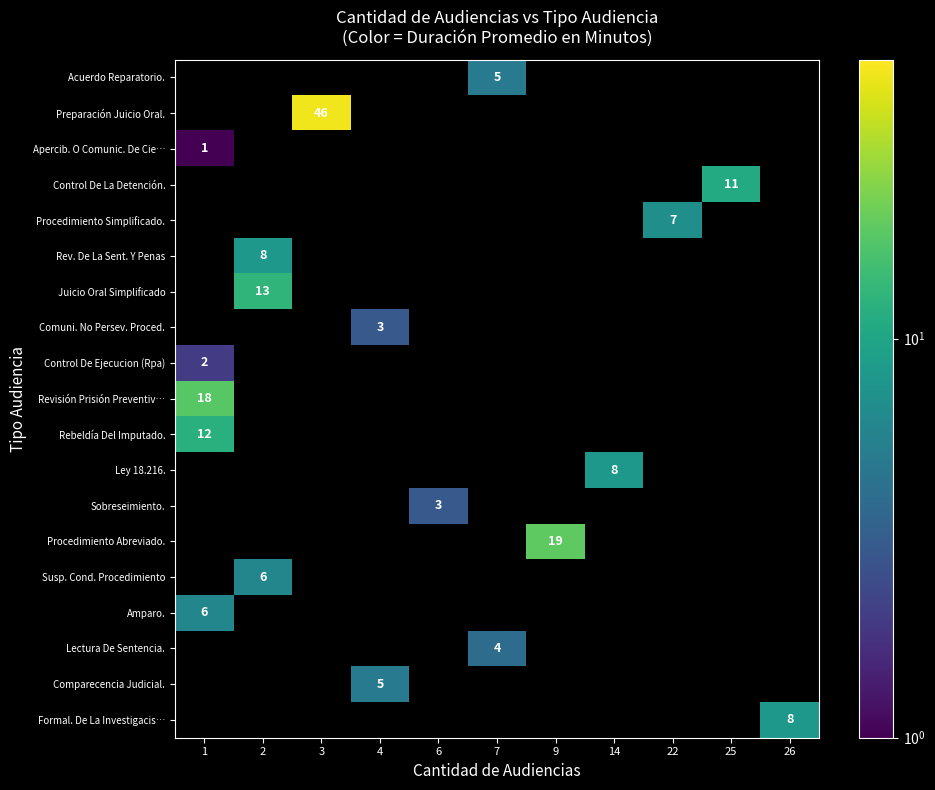

At which category does the chart reach its peak across all series?

3